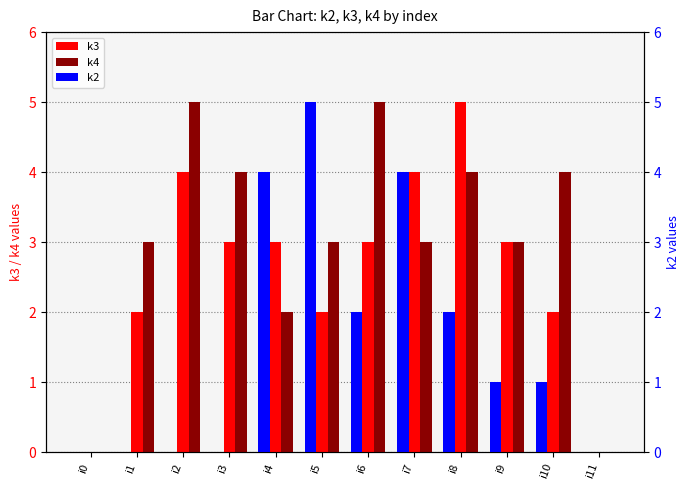

What is the sum of all k2 values?

19